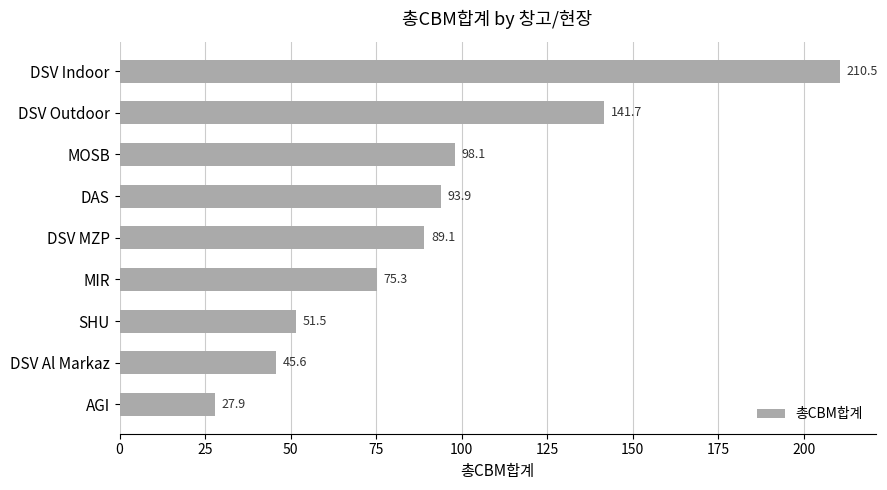

List the labels in order of value, largest first.

DSV Indoor, DSV Outdoor, MOSB, DAS, DSV MZP, MIR, SHU, DSV Al Markaz, AGI